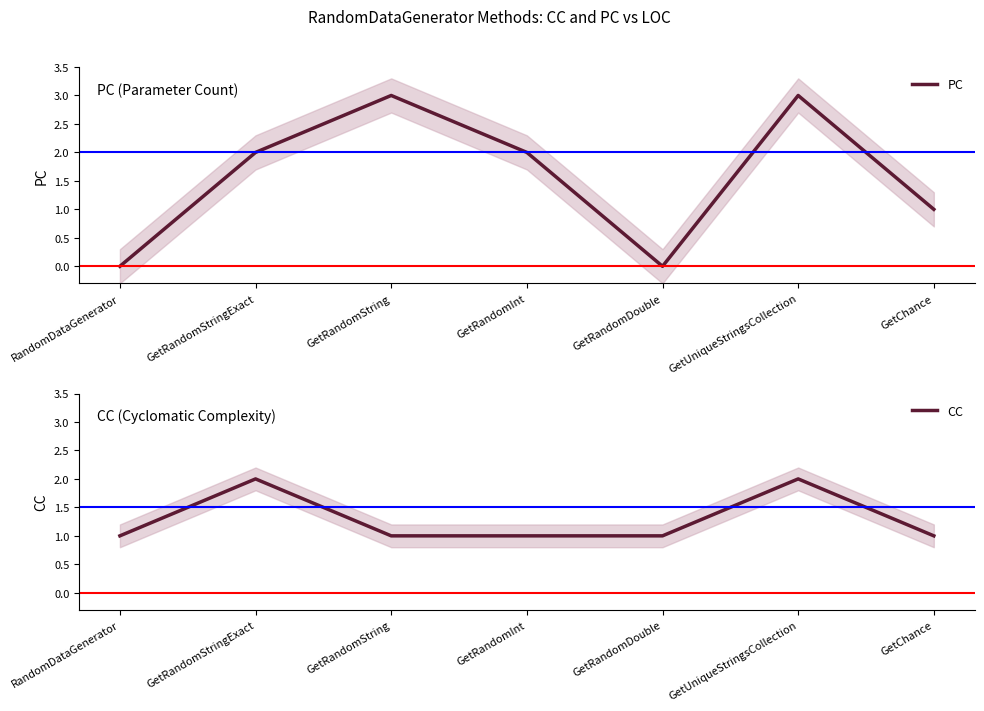

Rank the categories by PC value from lowest to highest.

RandomDataGenerator, GetRandomDouble, GetChance, GetRandomStringExact, GetRandomInt, GetRandomString, GetUniqueStringsCollection